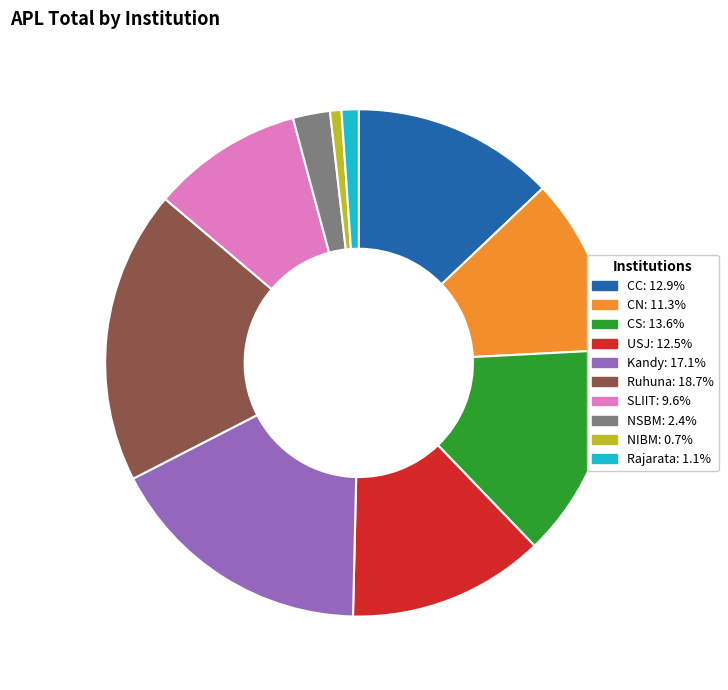

Which category has the biggest portion of the pie?

Ruhuna